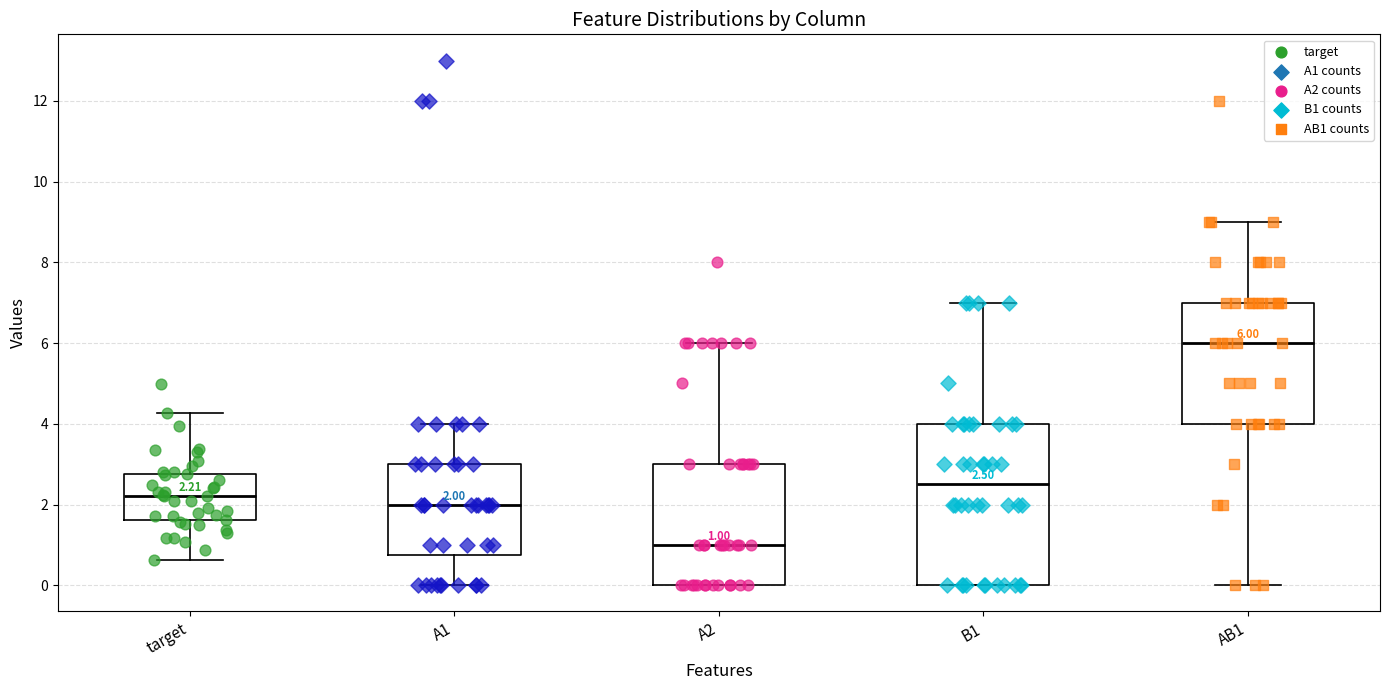

Which box's median line is the highest?

AB1